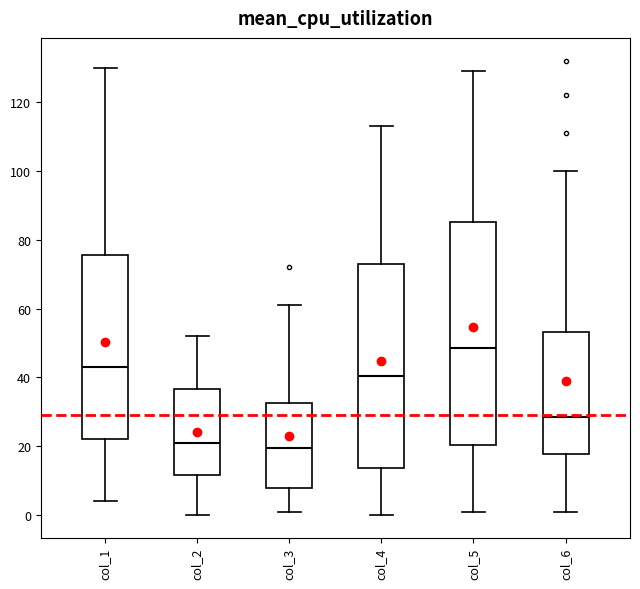

Where is the lower edge of the box for col_6 on the y-axis? The values are not printed on the chart, so give them approximately, as read against the axis.

18